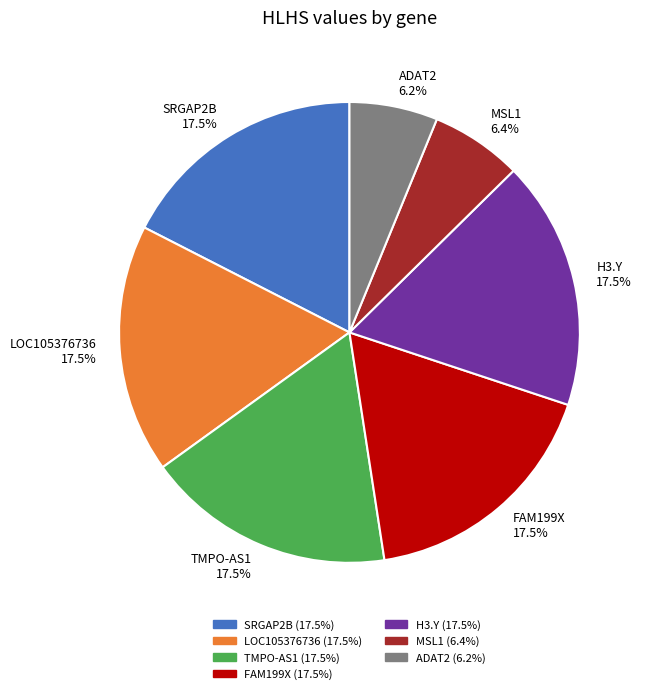

How many slices are in this pie chart?

7